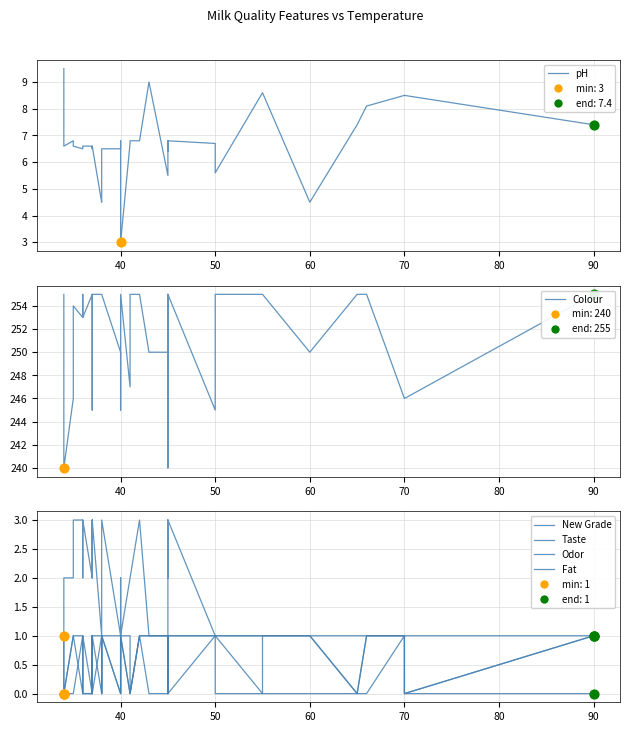

Which series contains the lowest Y value?

Taste